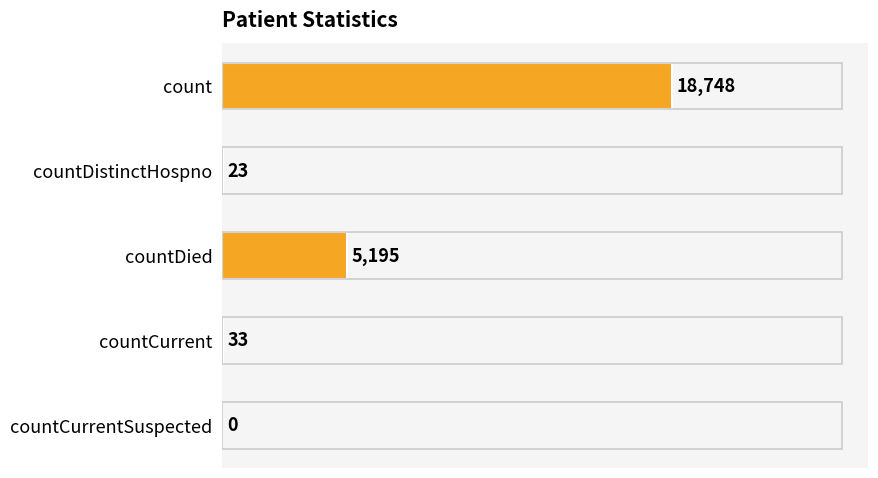

How many distinct data groups are displayed?

1